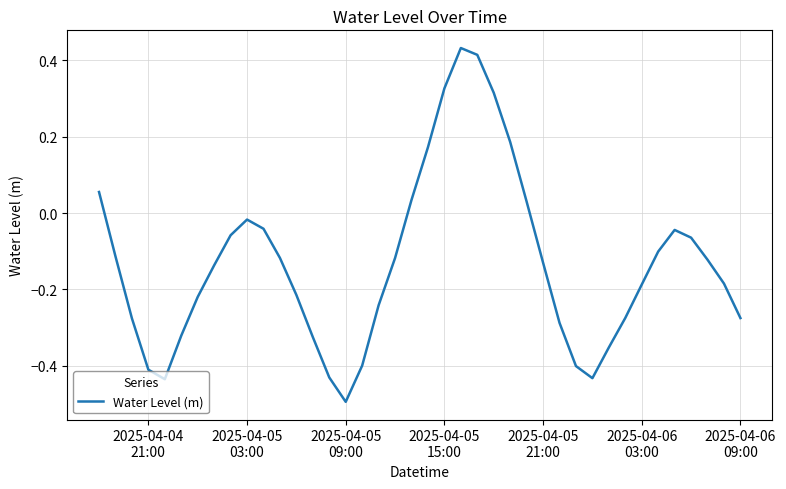

What is the minimum value shown in the chart?

-0.5